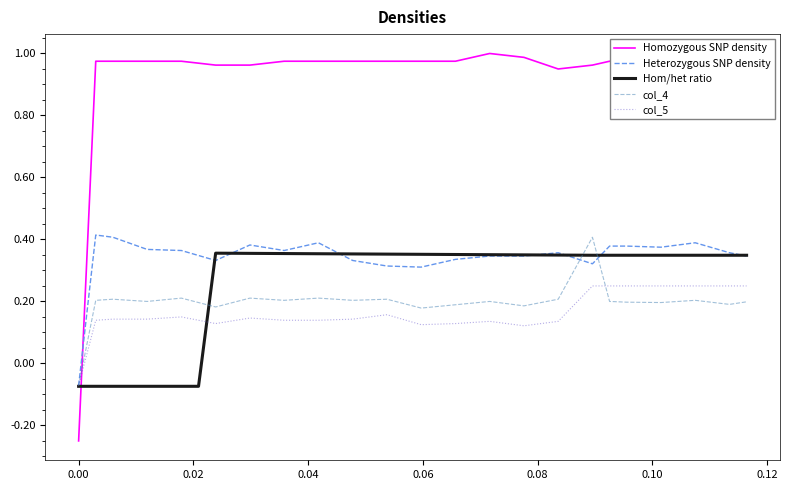

Which series has the widest spread of values?

Homozygous SNP density